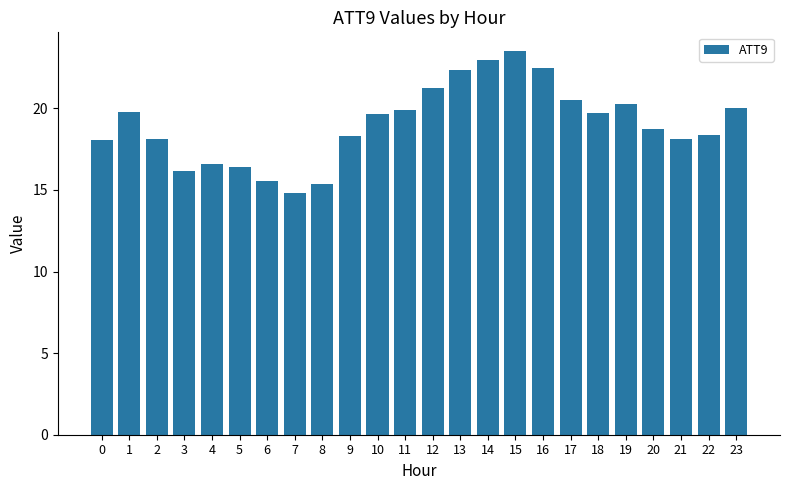

What is the value of the 11th bar from the left?

19.6